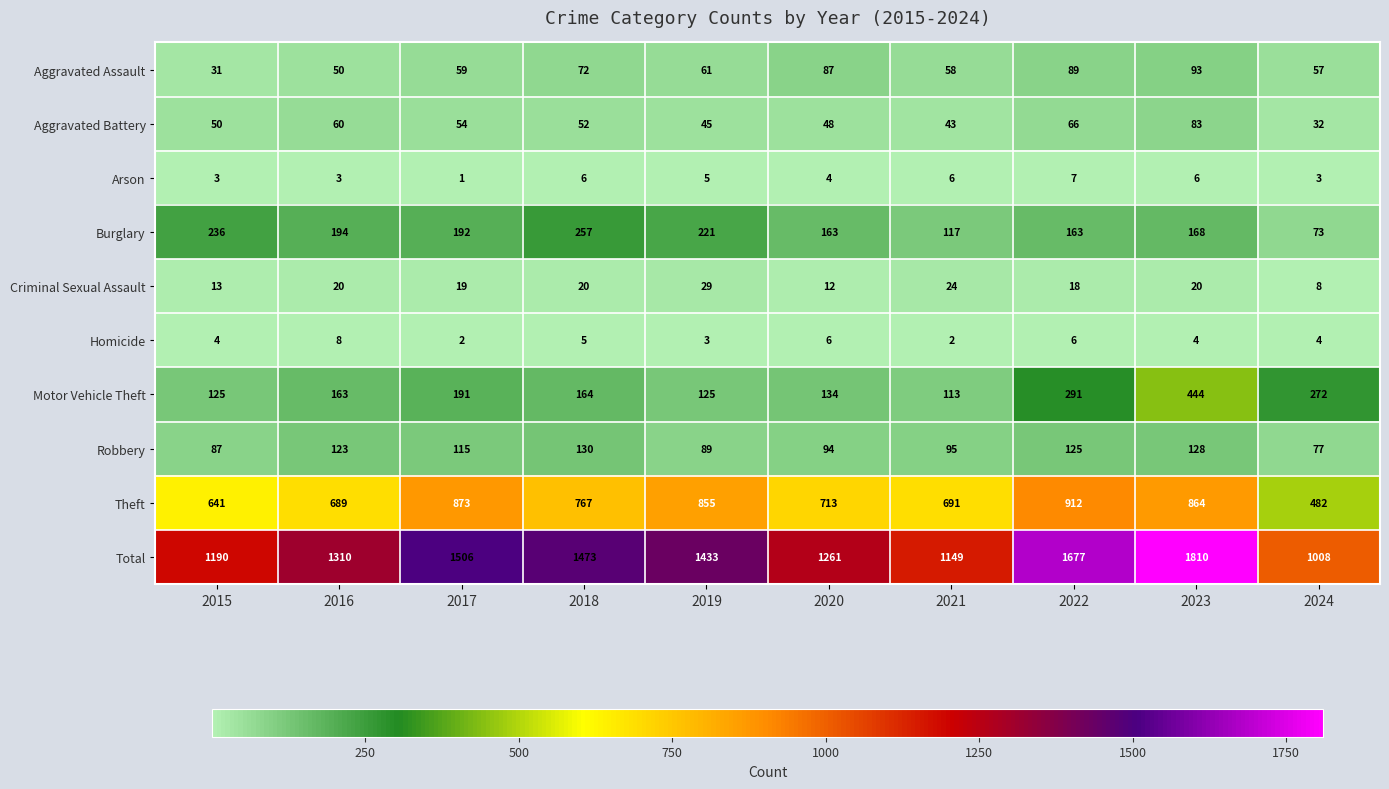

At which label is Robbery closest to 103?

2021